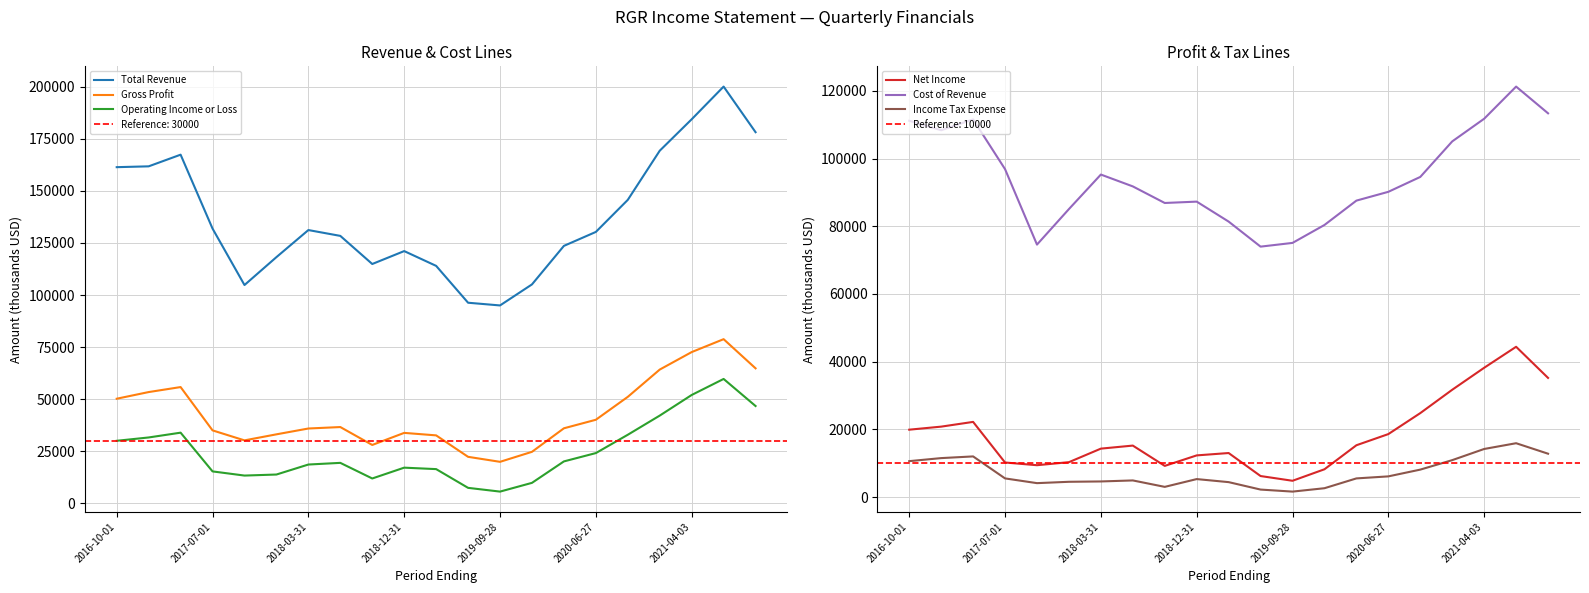

What is the greatest value displayed?

200100